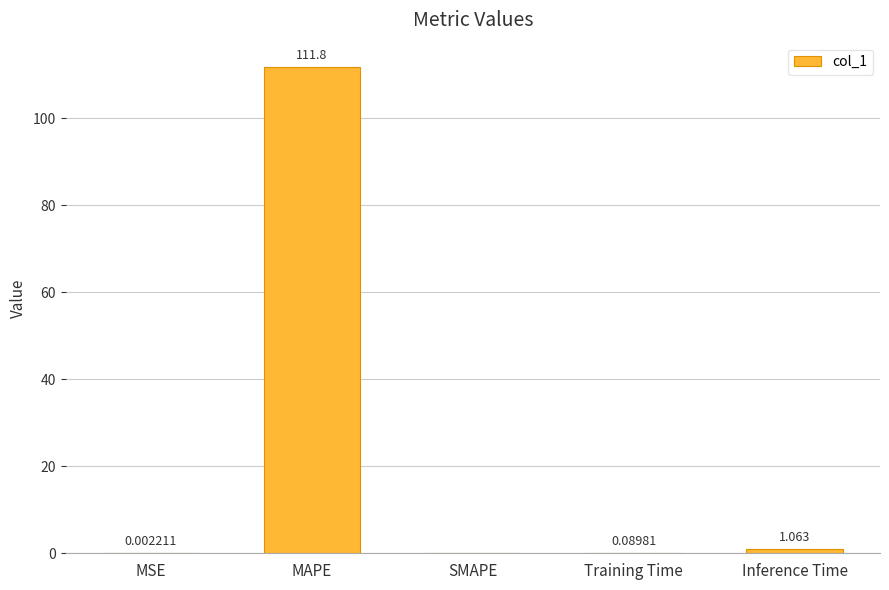

Count the number of data series in this chart.

1